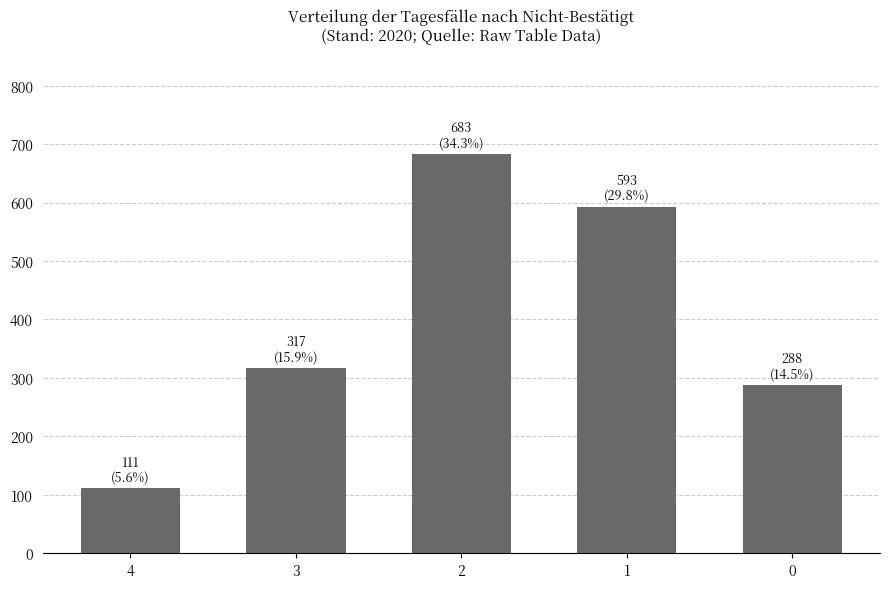

What is the change in value from 4 to 2?

+572